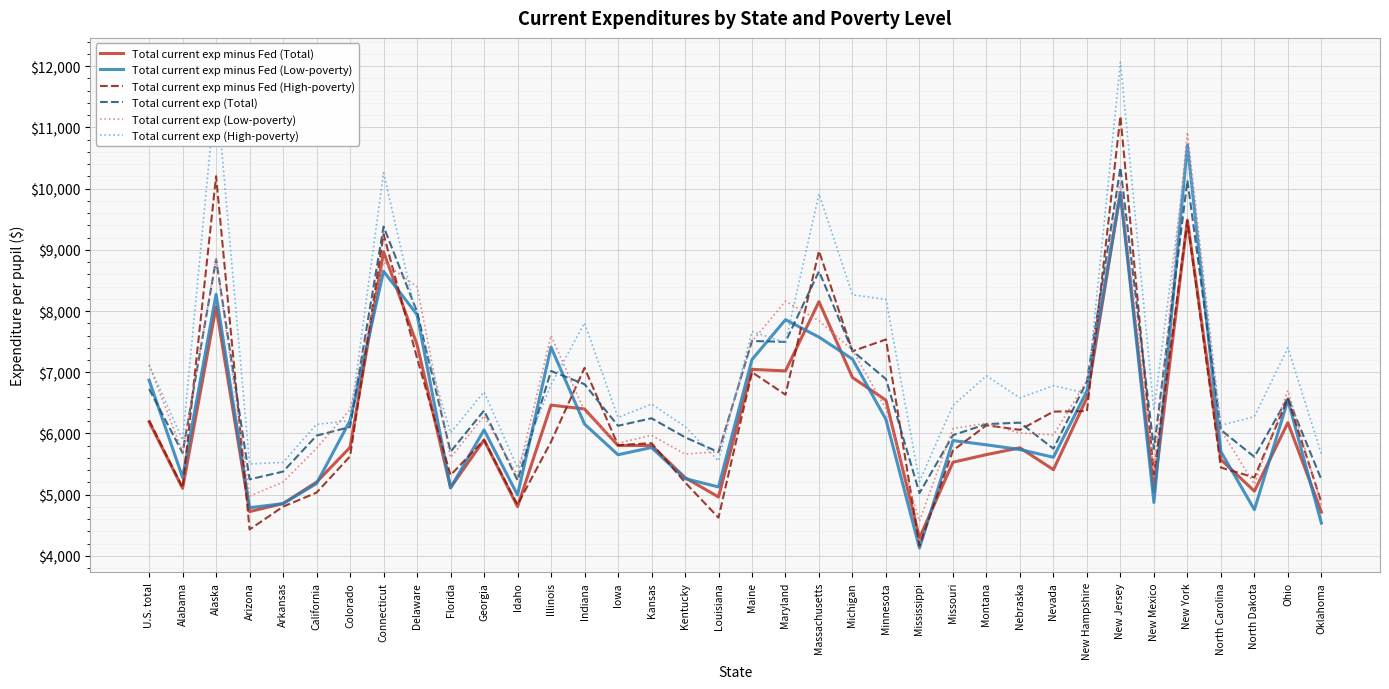

What are all the series names shown in the legend?

Total current exp minus Fed (Total), Total current exp minus Fed (Low-poverty), Total current exp minus Fed (High-poverty), Total current exp (Total), Total current exp (Low-poverty), Total current exp (High-poverty)